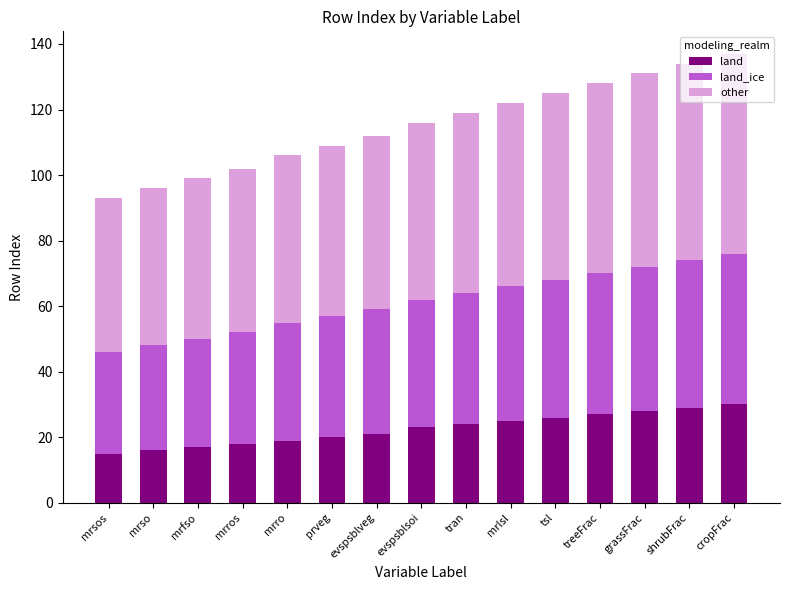

How many bars are there in total?

15